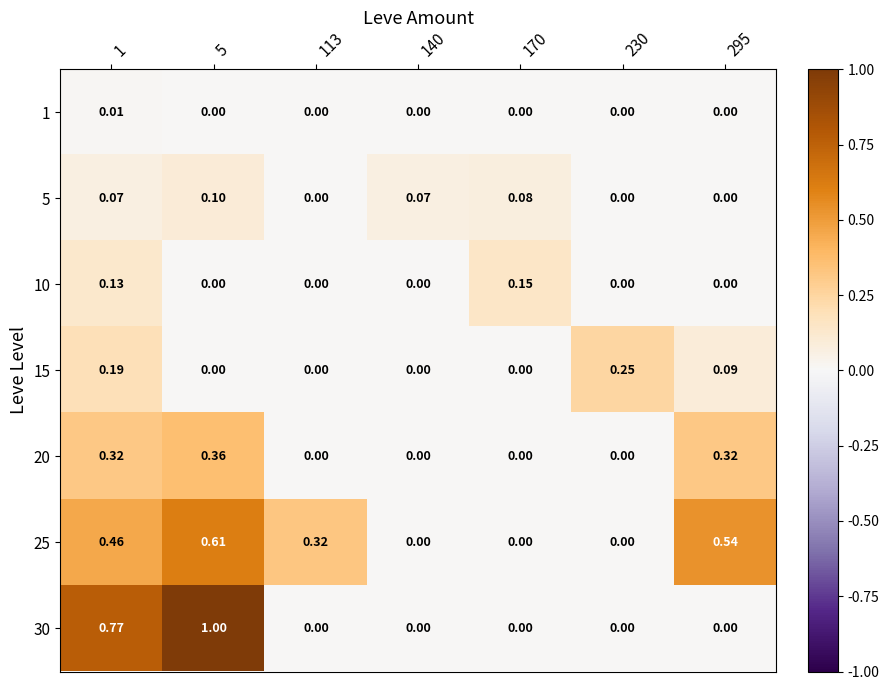

How many values in the 30 series exceed 0?

2